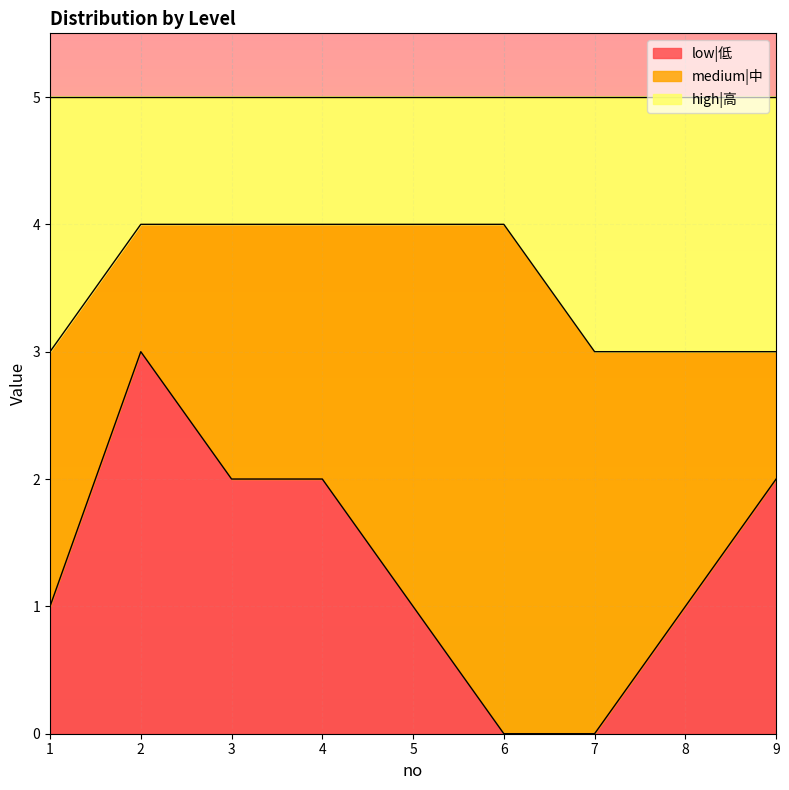

What is the maximum value for low|低?

3